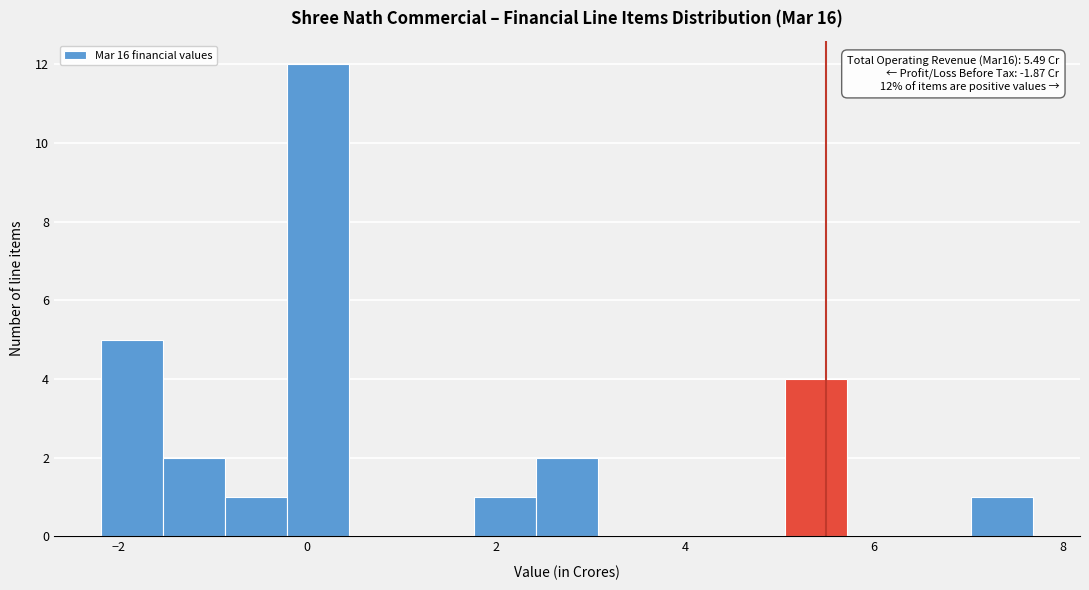

Around what value on the x-axis is the tallest bar? Give the approximate position of its centre, as read against the axis.

0.2